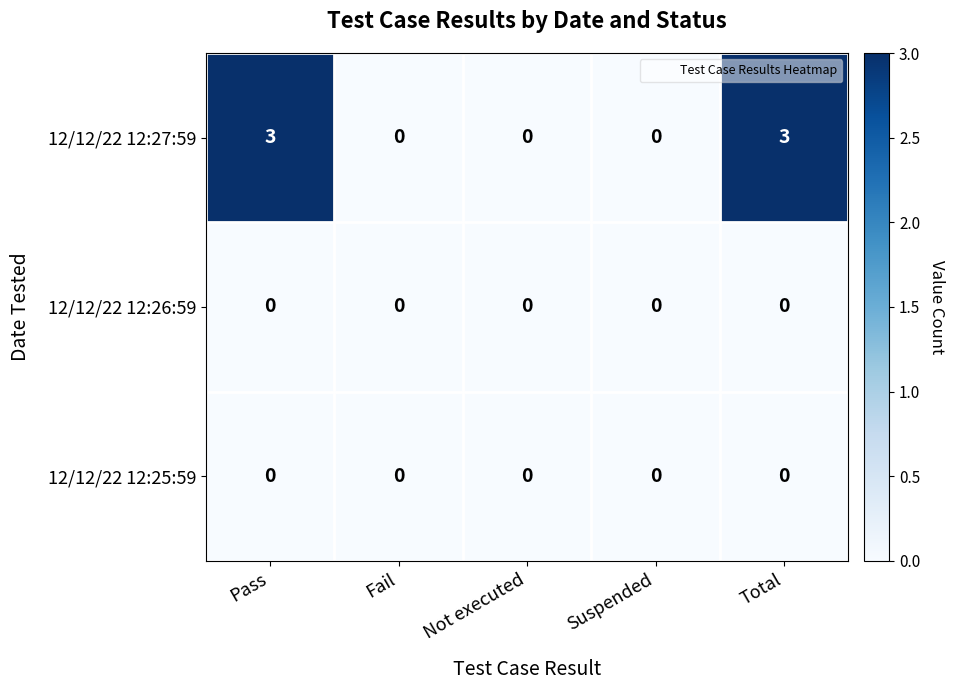

Which series has the largest range (max minus min)?

12/12/22 12:27:59